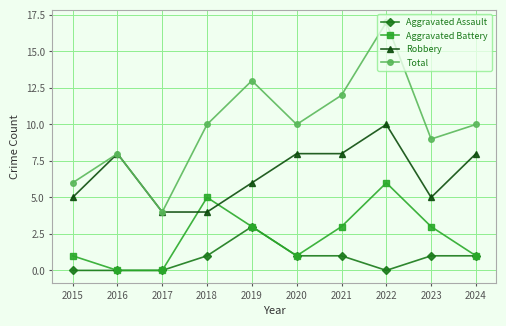

What is the difference between the Total values at 2017 and 2024?

6